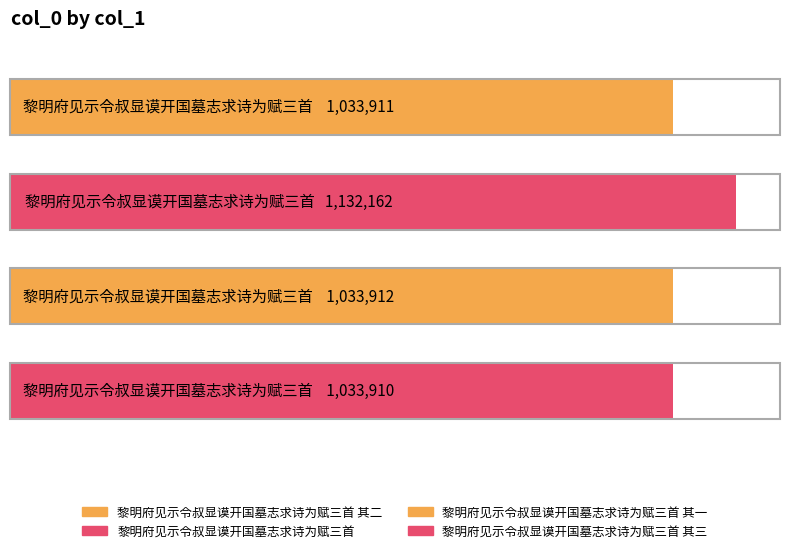

Read the value at 黎明府见示令叔显谟开国墓志求诗为赋三首.

1132162